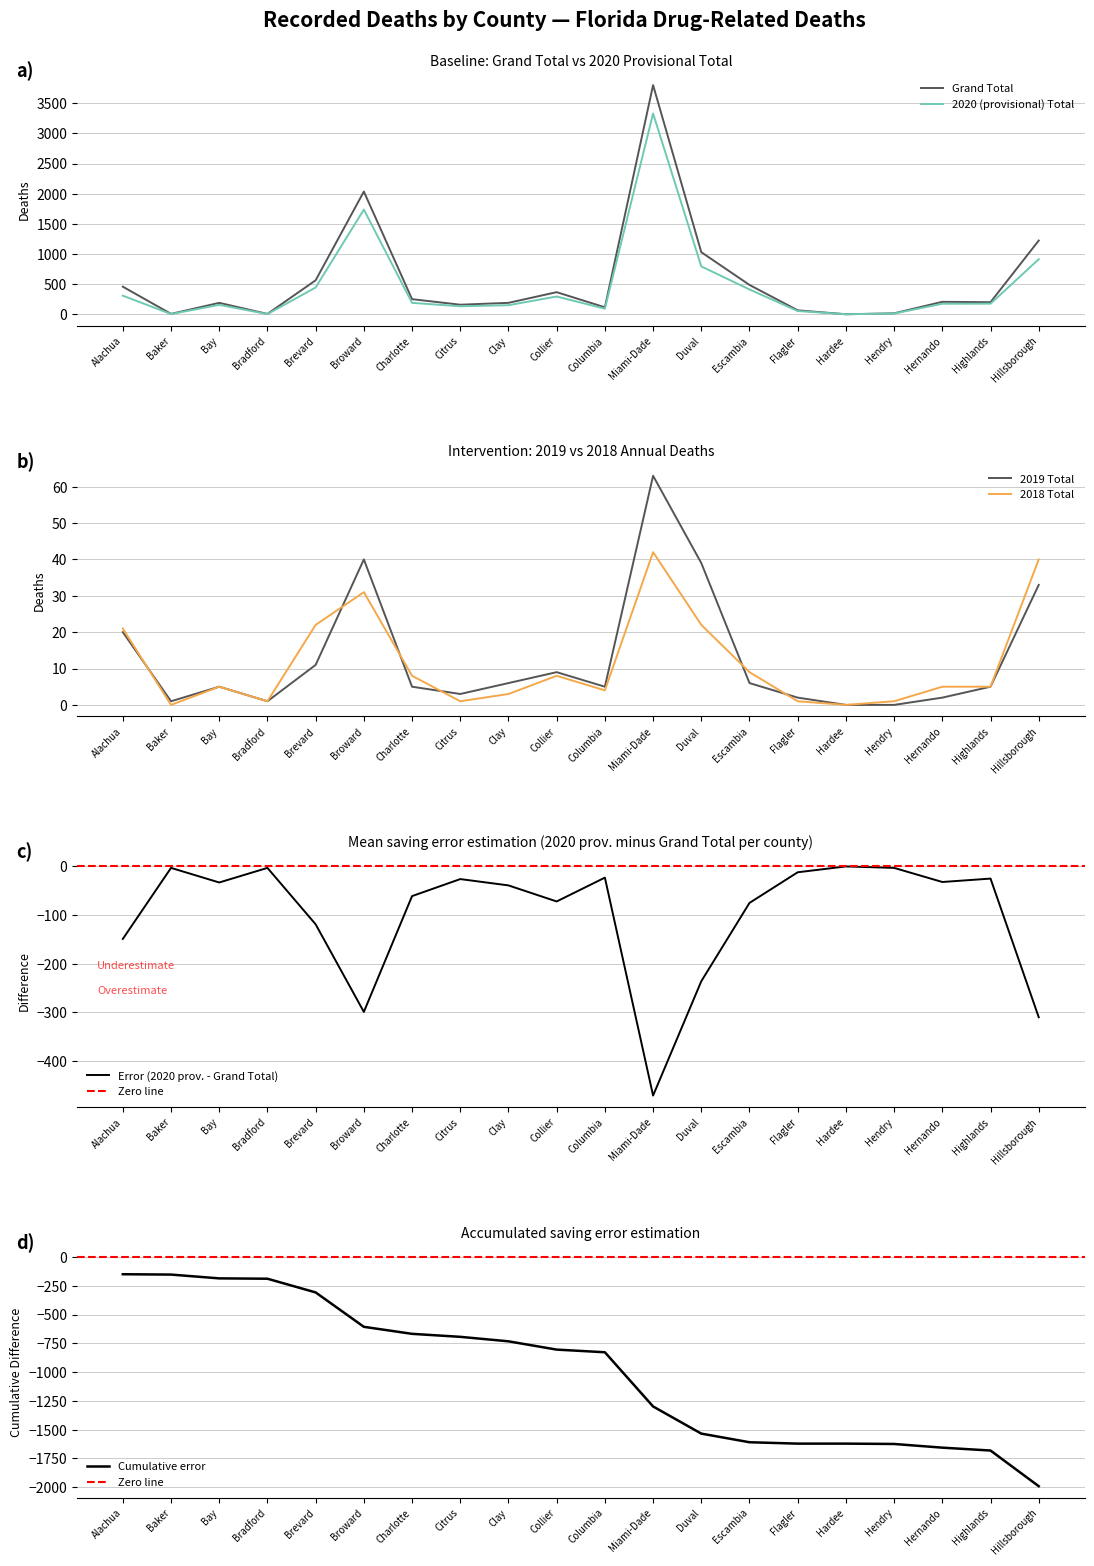

The value of 2017_Total at Flagler is -7. True or false?

False